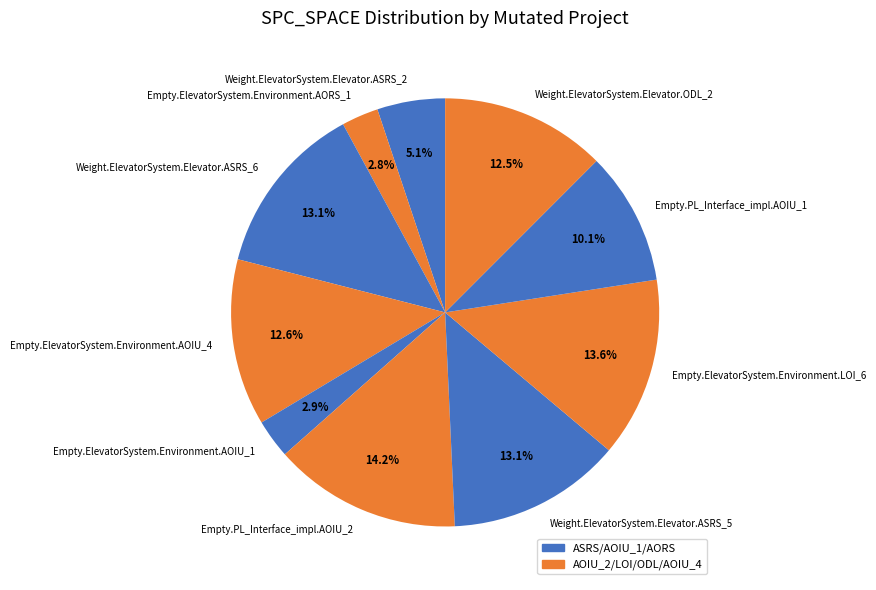

What percentage is NOT represented by Empty.ElevatorSystem.Environment.AOIU_1?

97.1%